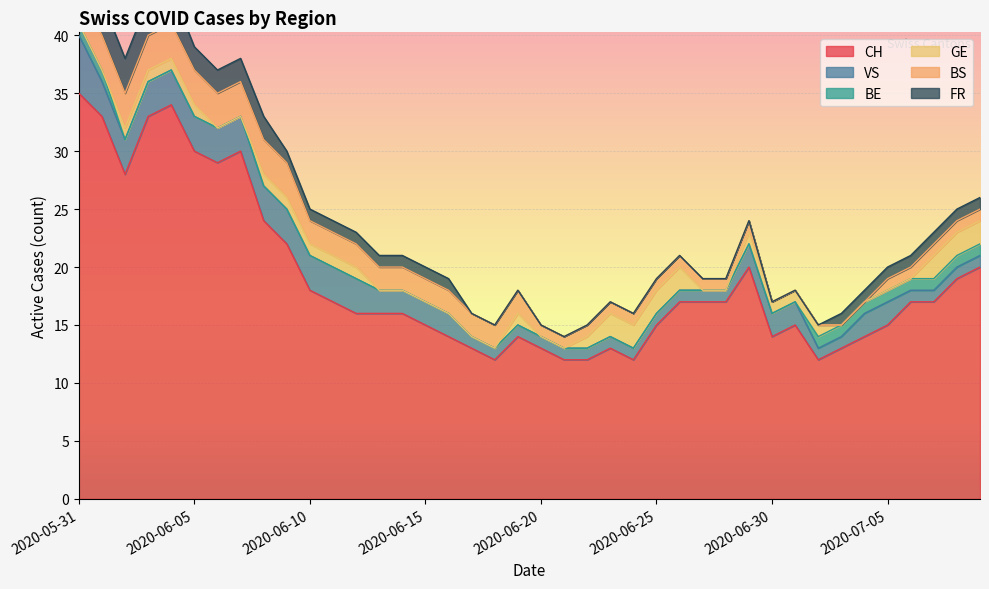

What is the total value across all series at 2020-06-10?

25